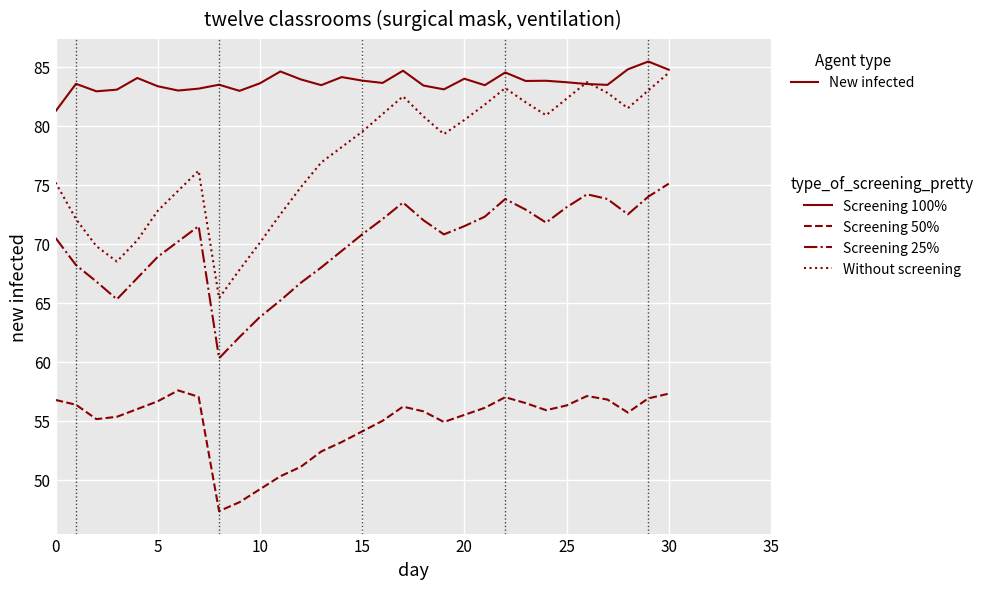

Does the chart have visible grid lines?

Yes